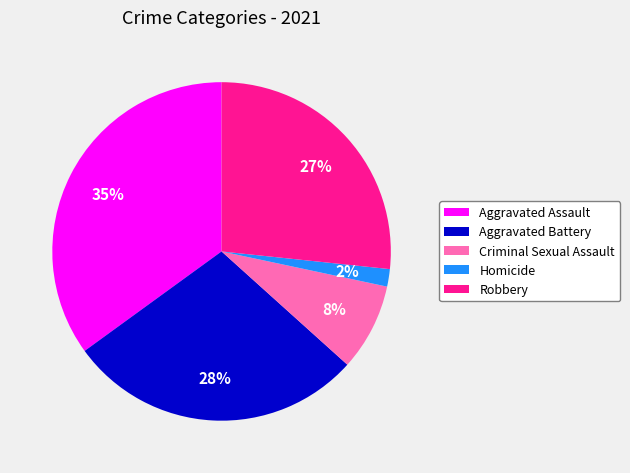

To the nearest percent, what is the combined percentage of Aggravated Assault and Homicide?

37%